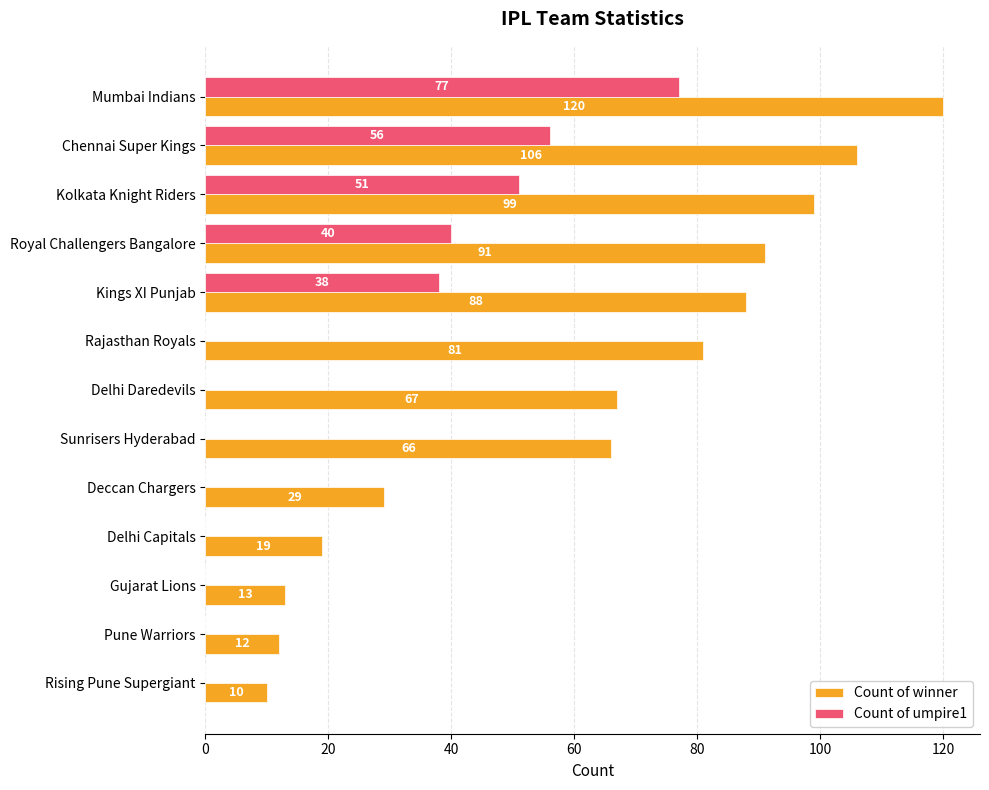

What is the total value across all series at Kolkata Knight Riders?

150